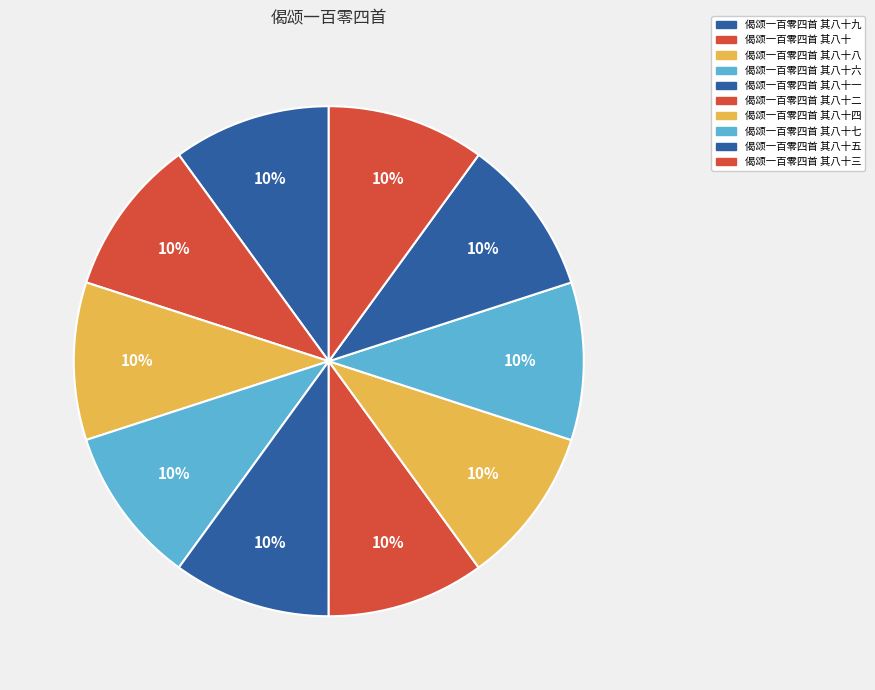

Does any single category account for the majority?

No